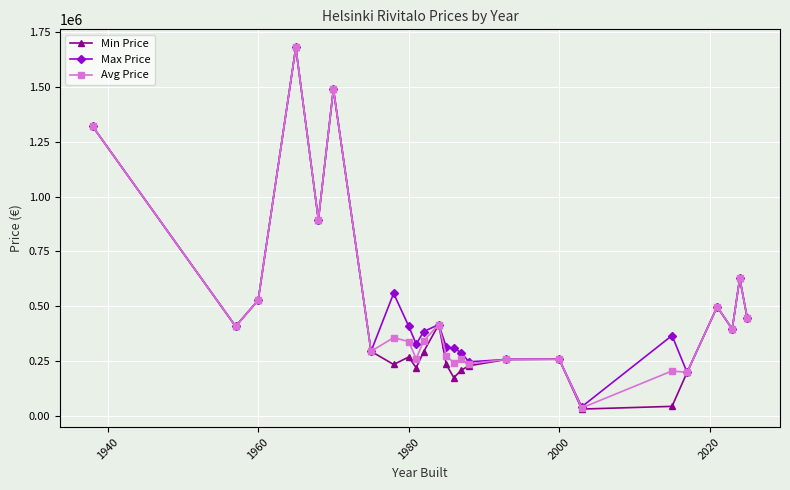

Rank the series by their average value, from lowest to highest.

Min Price, Avg Price, Max Price